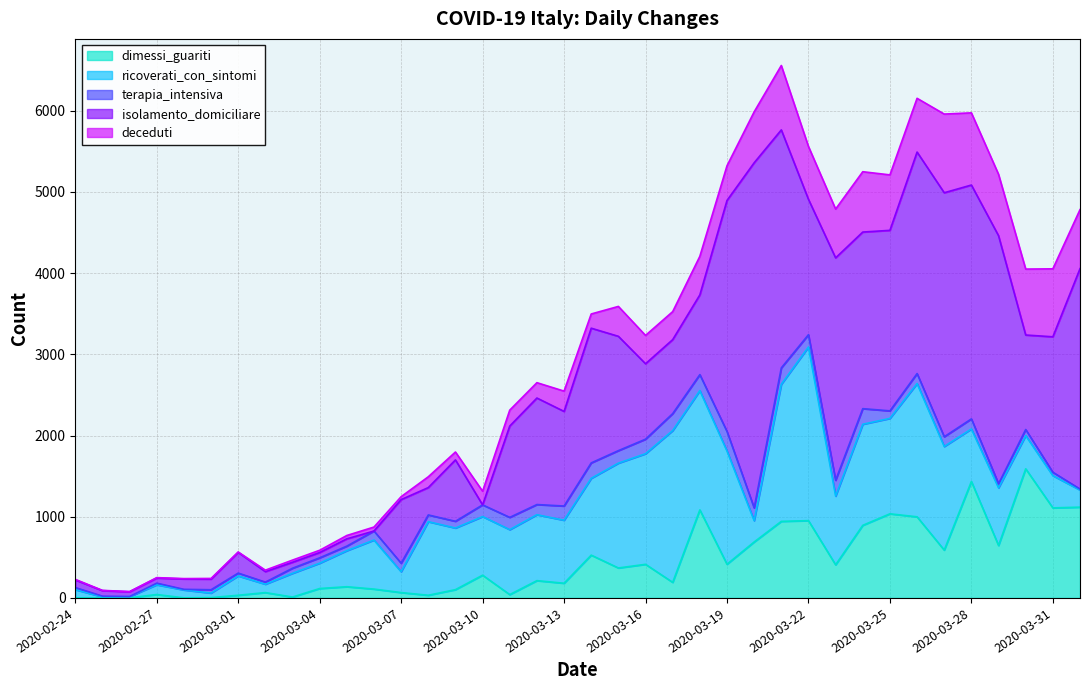

Where do terapia_intensiva and deceduti first cross each other?

2020-02-25 and 2020-02-26